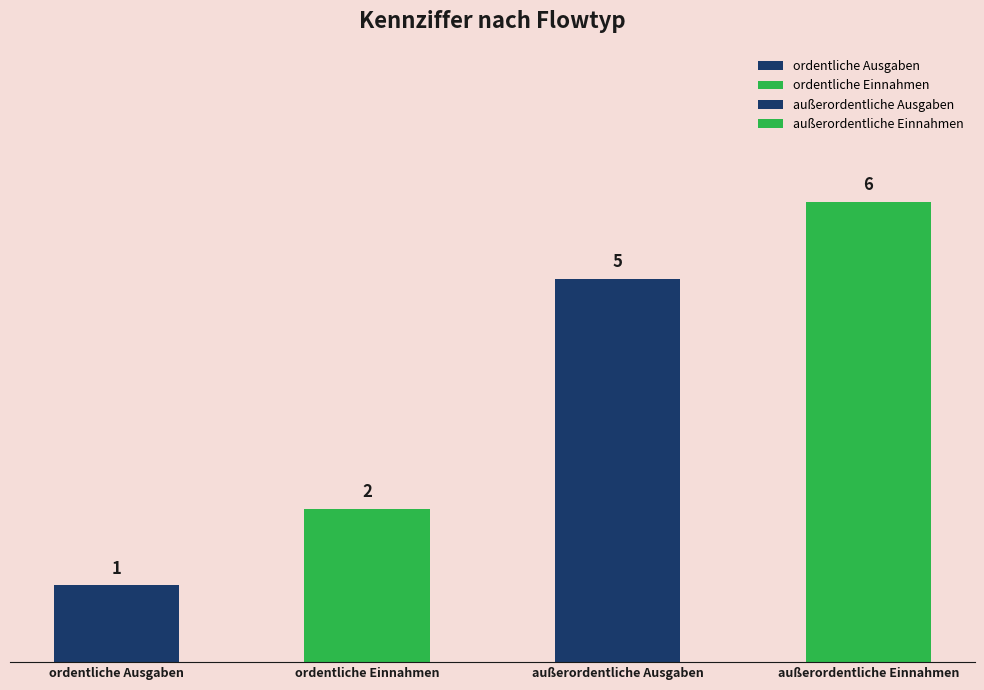

Reading right to left, list all the values displayed in this chart.

außerordentliche Einnahmen=6	außerordentliche Ausgaben=5	ordentliche Einnahmen=2	ordentliche Ausgaben=1